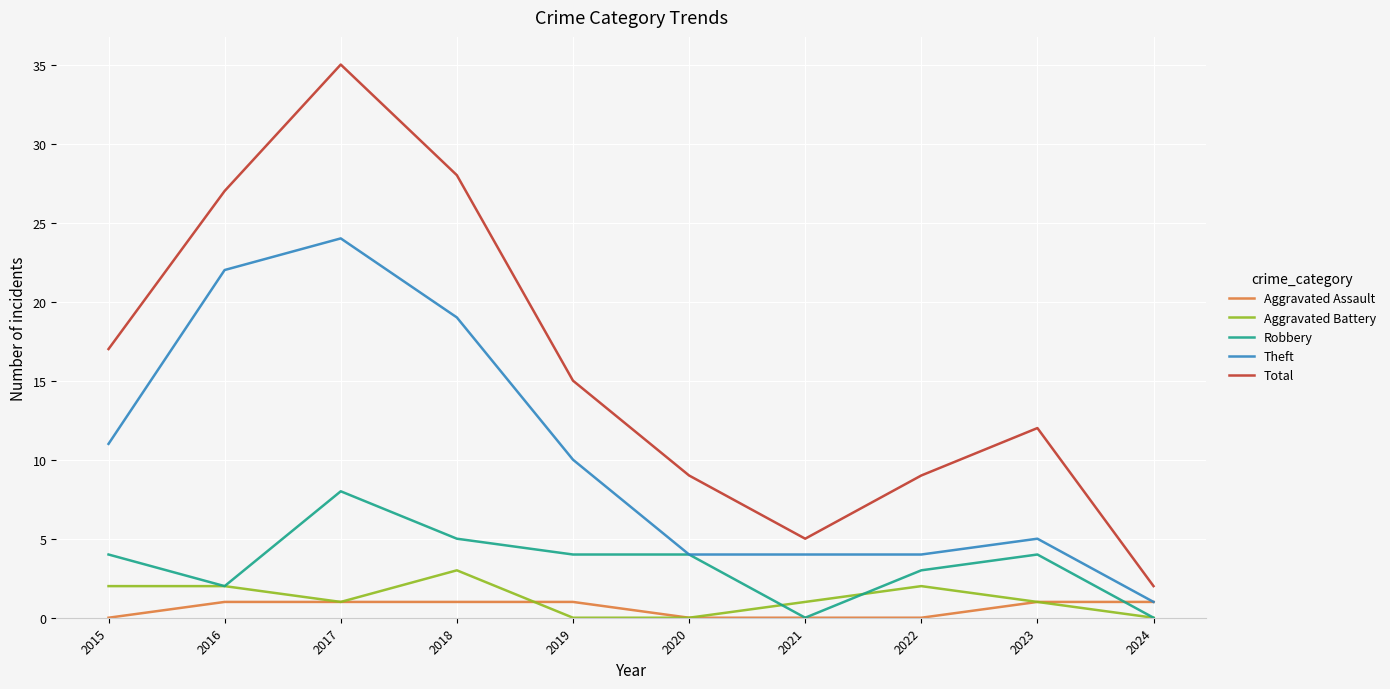

What is the greatest value displayed?

35